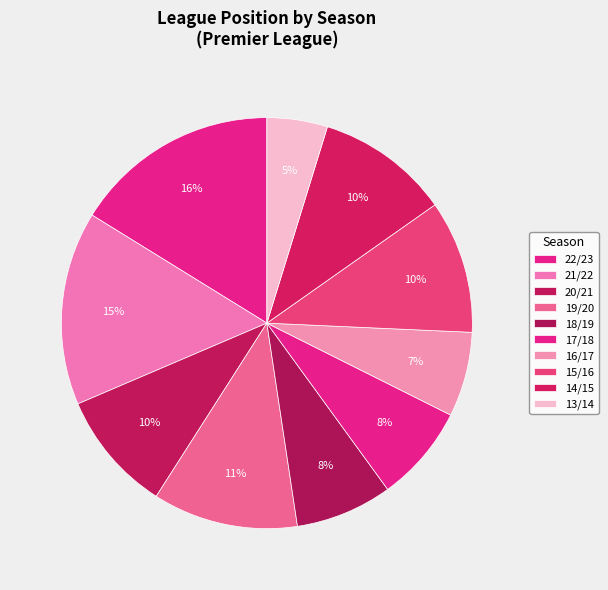

Which category has the biggest portion of the pie?

22/23